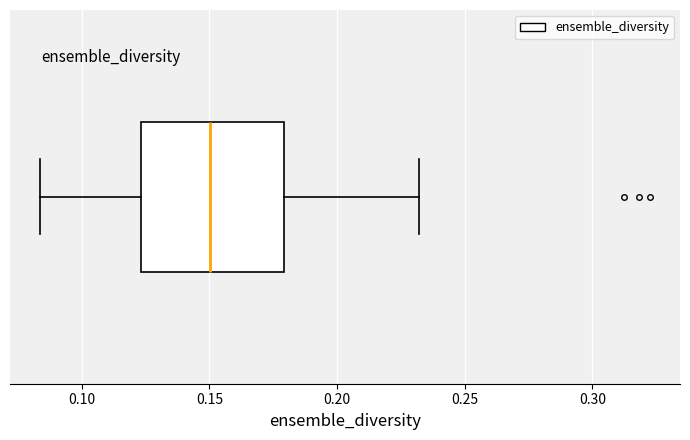

Transcribe this box plot: give where the median line is, the range the box spans, and where the two whiskers end, as read against the x-axis. The values are not printed on the chart, so give them approximately, as read against the axis.

median 0.150, box 0.125 to 0.180, whiskers 0.085 to 0.230